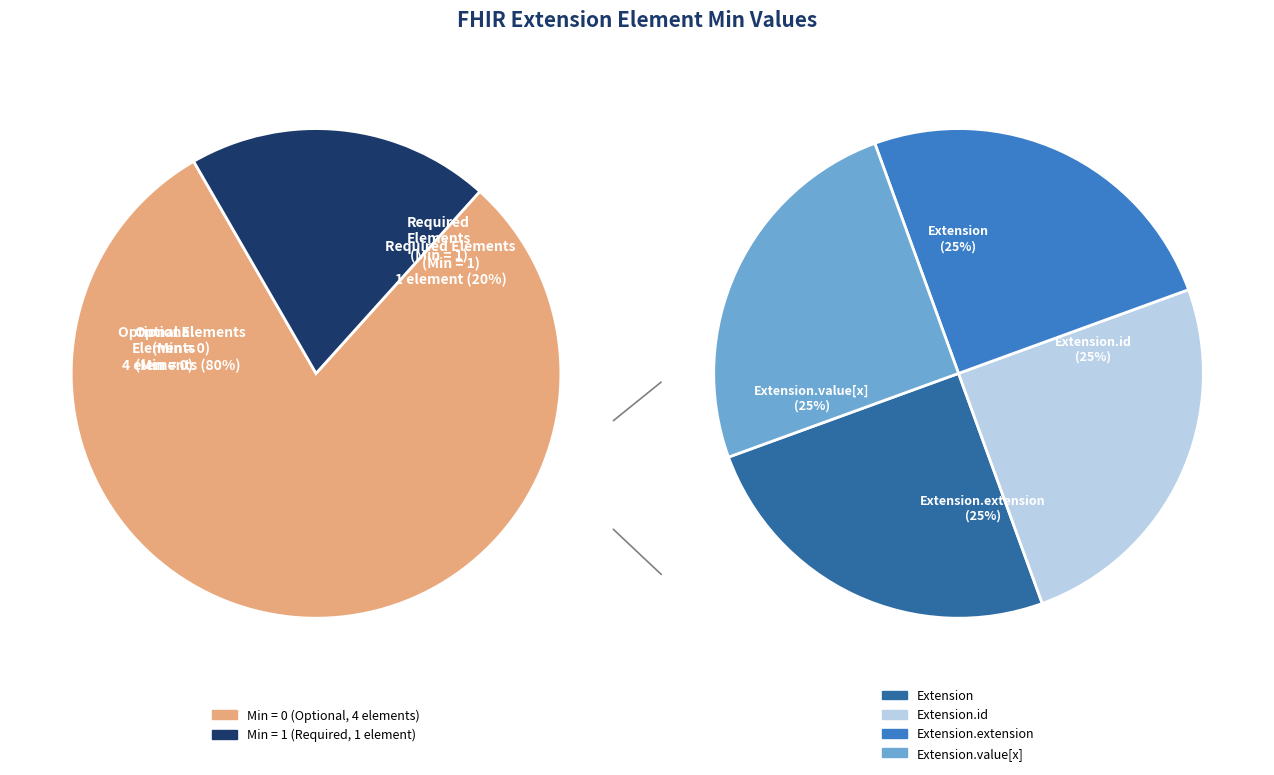

Count the number of slices in the pie.

5